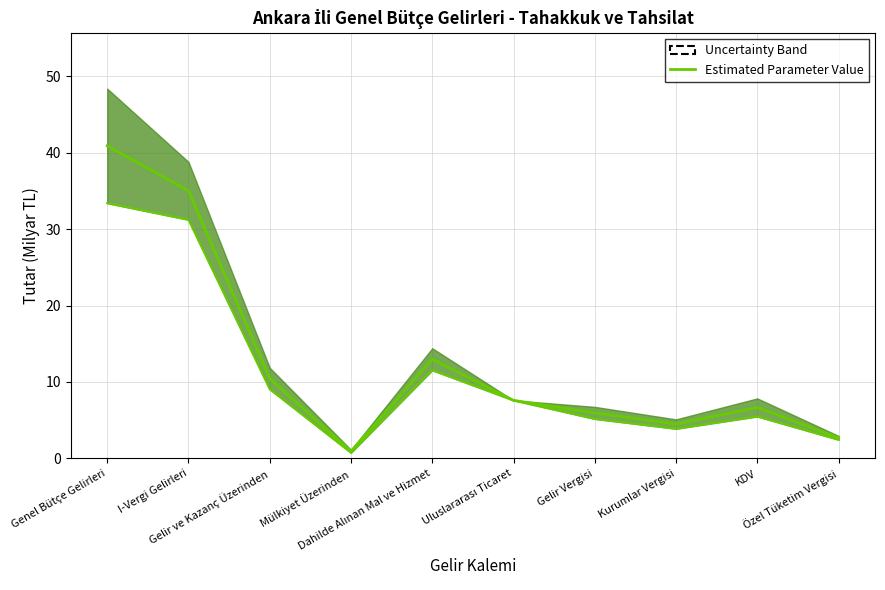

At which label does Tahsilat (Alt) first exceed 7?

Genel Bütçe Gelirleri